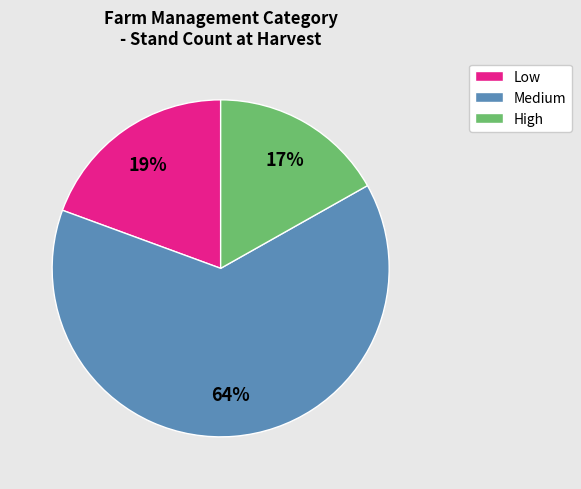

To the nearest percent, what is the combined percentage of Low and Medium?

83%